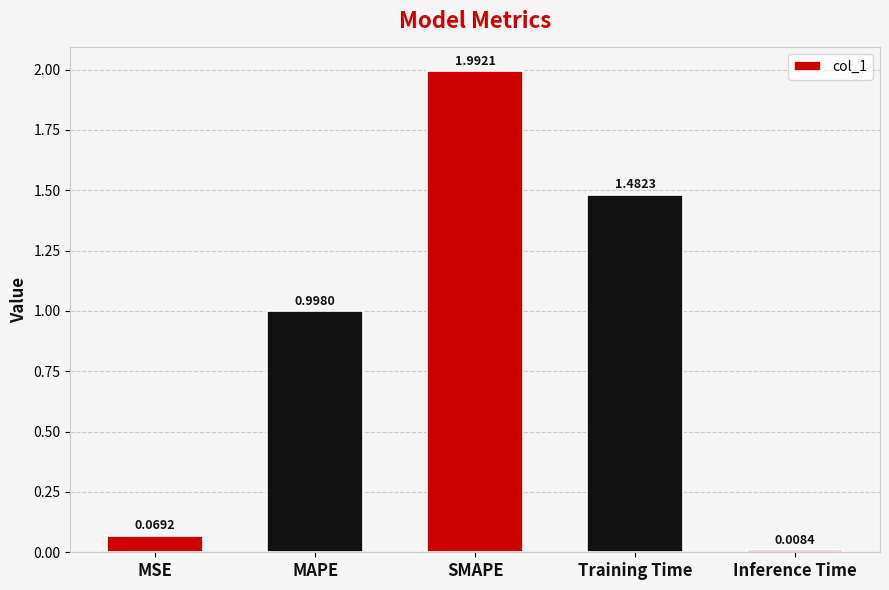

Rank the categories by value from lowest to highest.

Inference Time, MSE, MAPE, Training Time, SMAPE